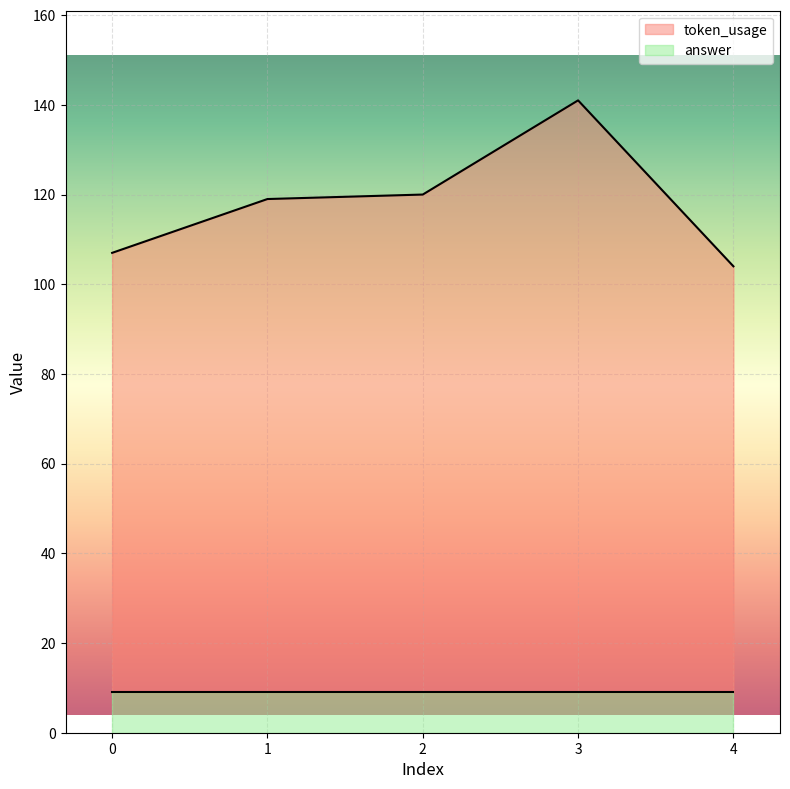

How many values are below 119?

2